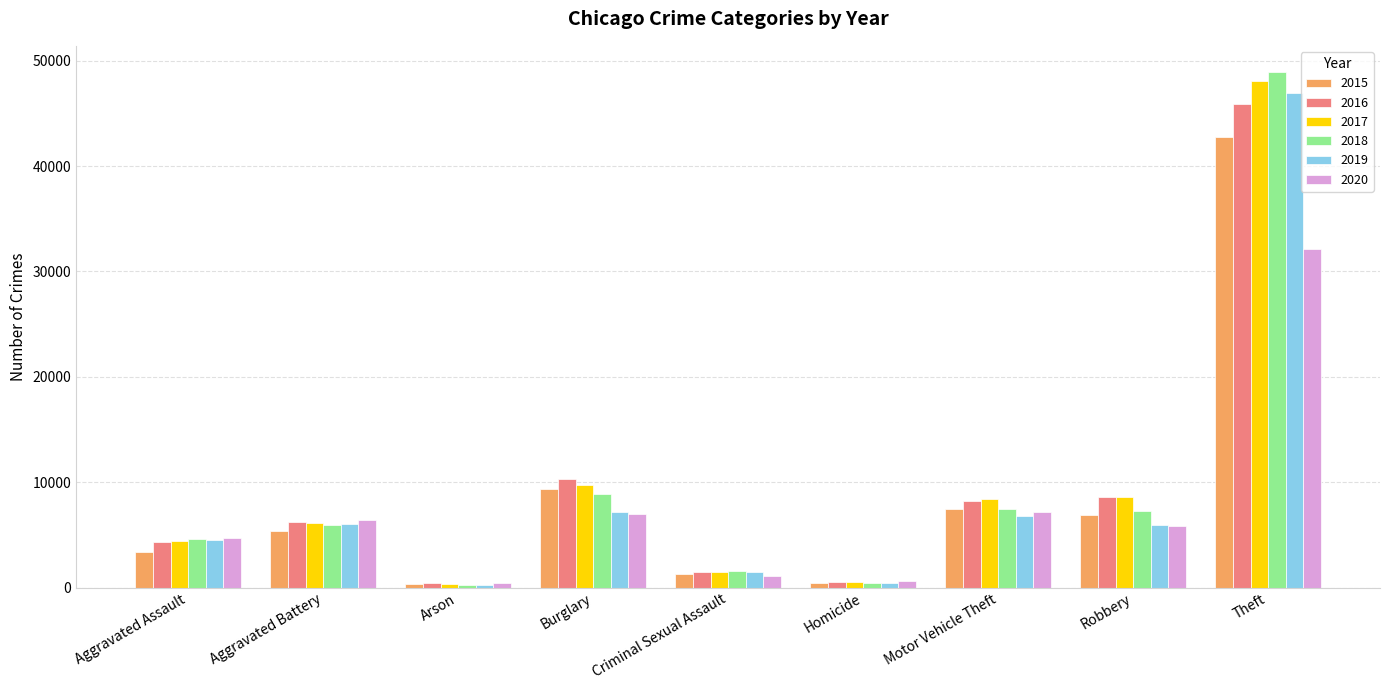

What position from the left is Arson?

3